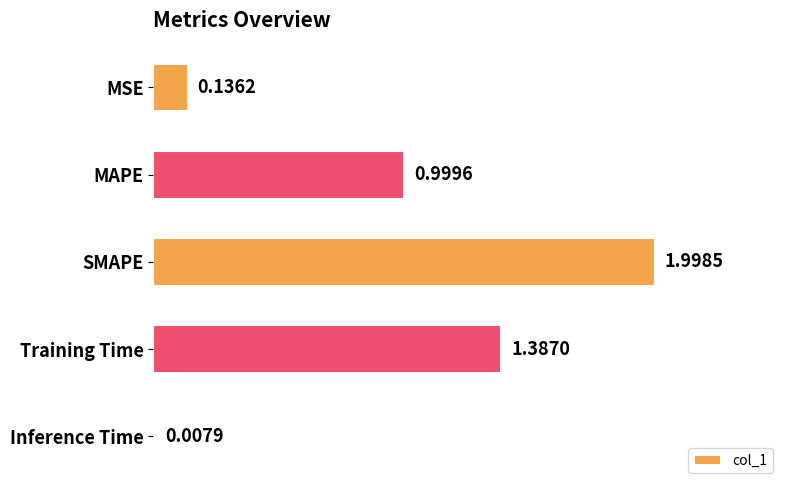

What is the maximum value shown in the chart?

2.0